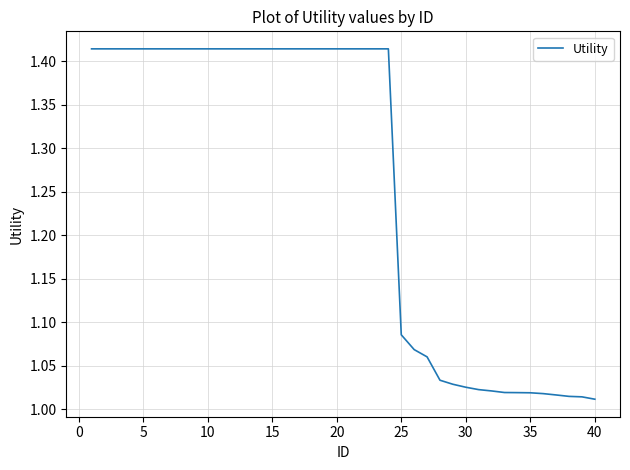

What is the difference between the maximum and minimum values?

0.4